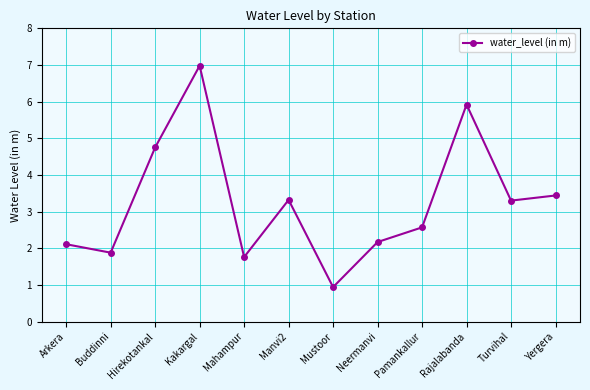

What is the approximate value at Kakargal?

7.0